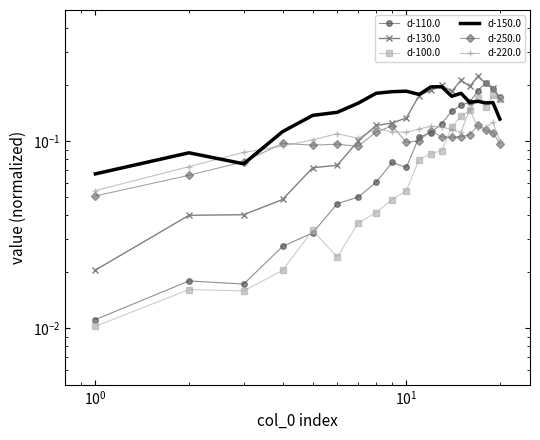

In d-250.0, how many points are higher than both neighbors (excluding endpoints)?

5